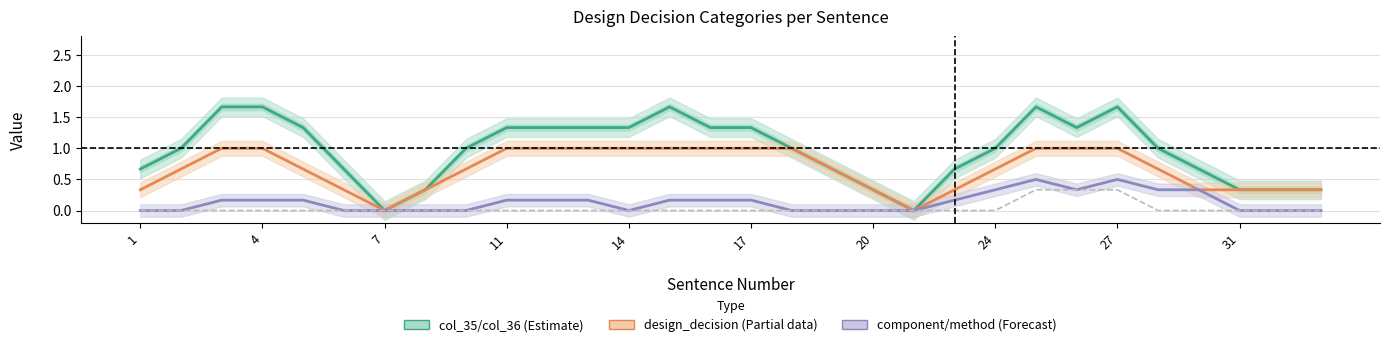

At how many categories does at least one series exceed 1?

13